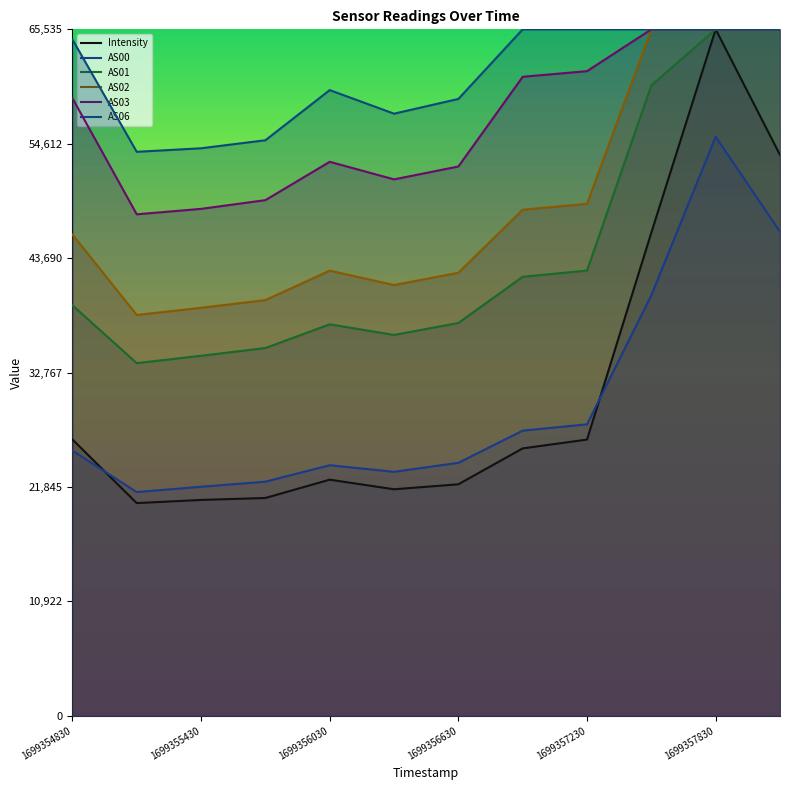

Is it true that AS06 equals 54945.0 at 1699355730?

True